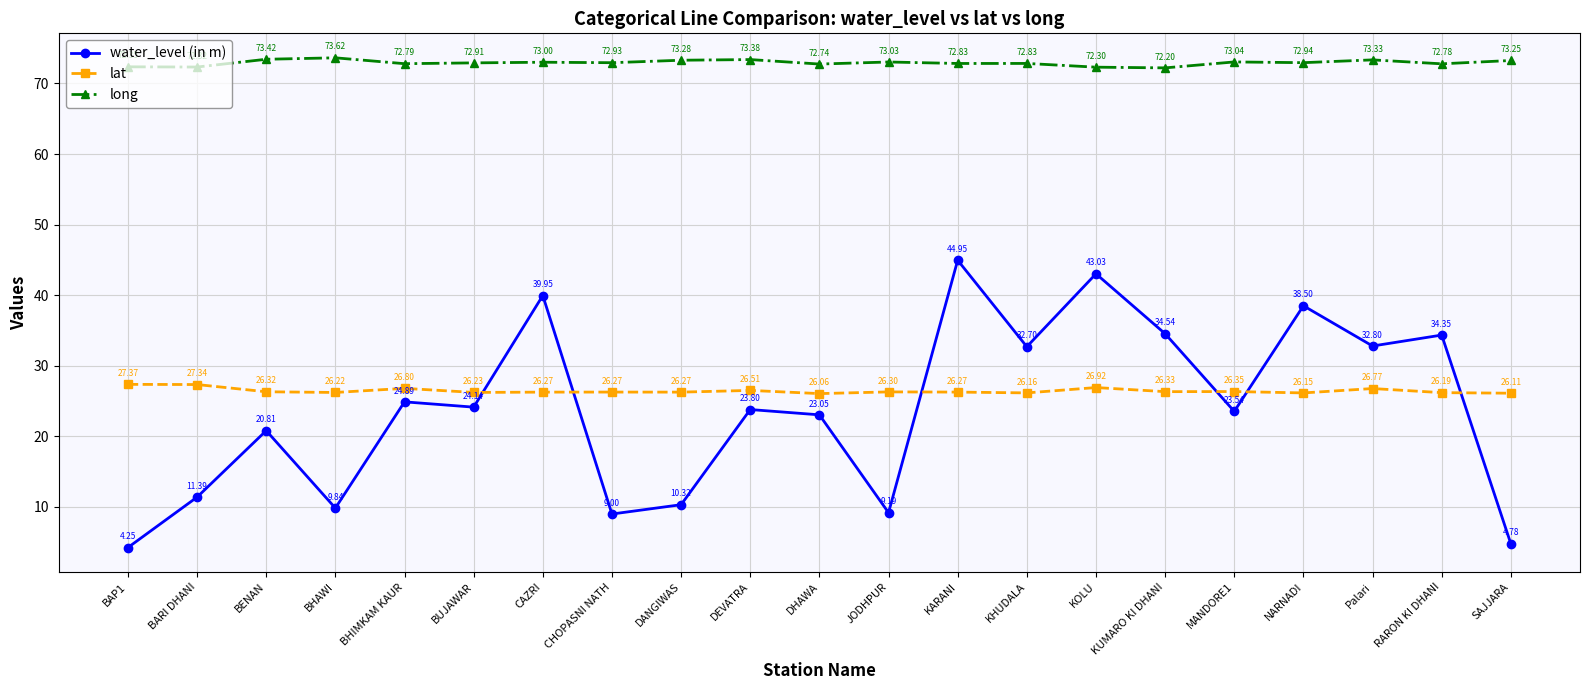

Which category has the lowest value in the lat series?

DHAWA